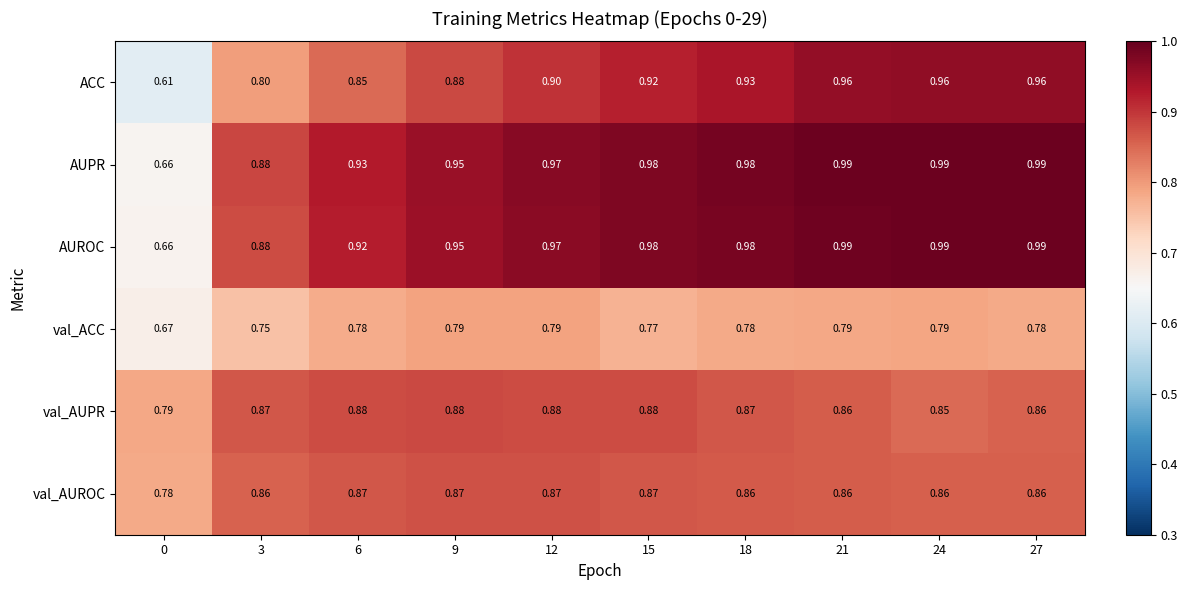

What is the spread (max minus min) of values at 12?

0.2